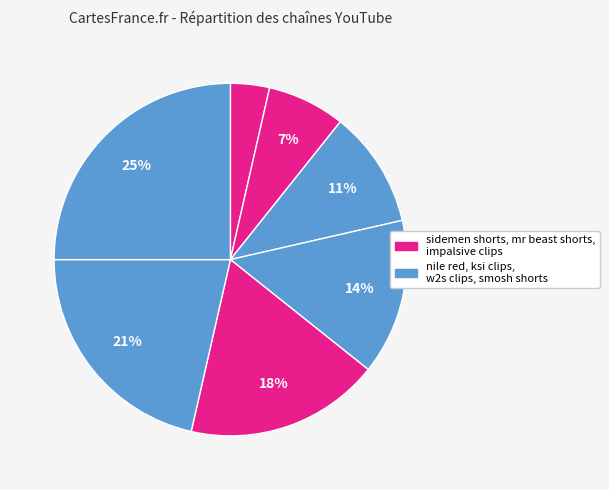

Count the number of slices in the pie.

7